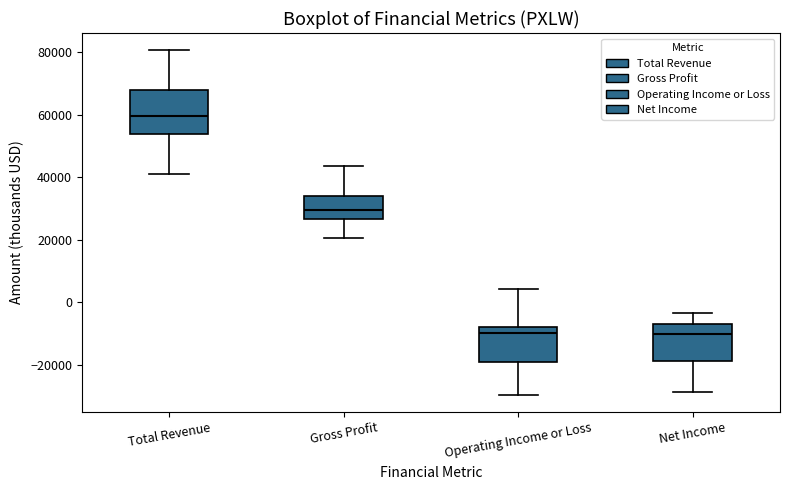

Which box's median line is the highest?

Total Revenue